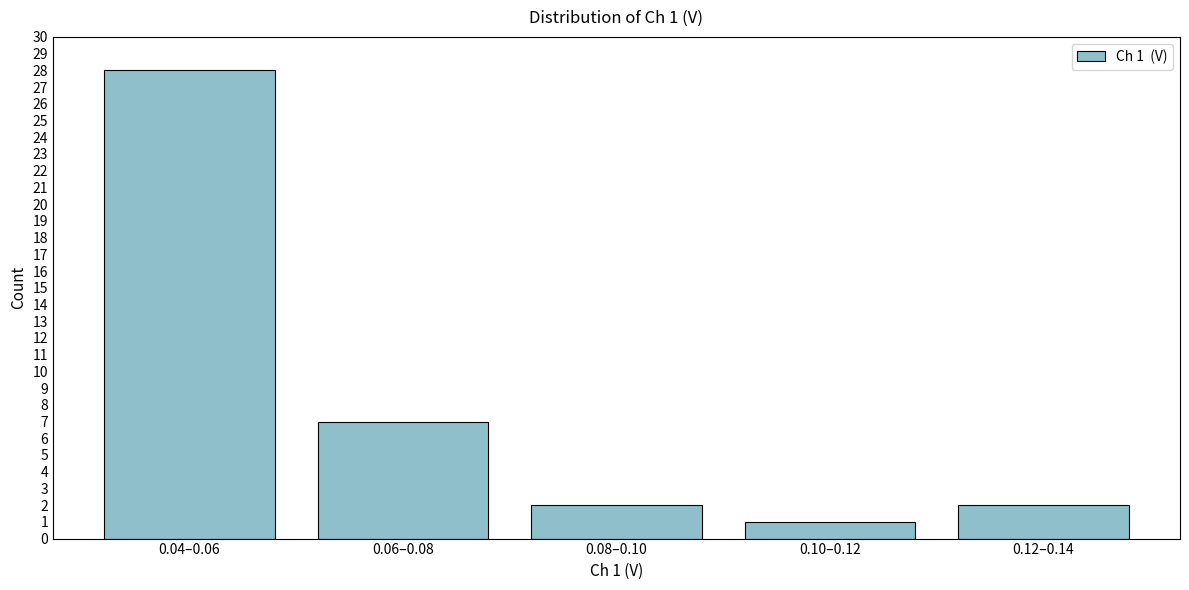

Reading left to right, extract all data points from this chart.

28	7	2	1	2